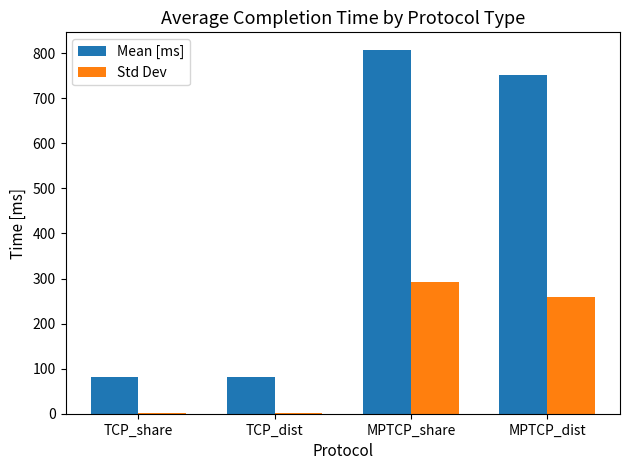

The Std Dev series shows 259.6 at MPTCP_dist. True or false?

True